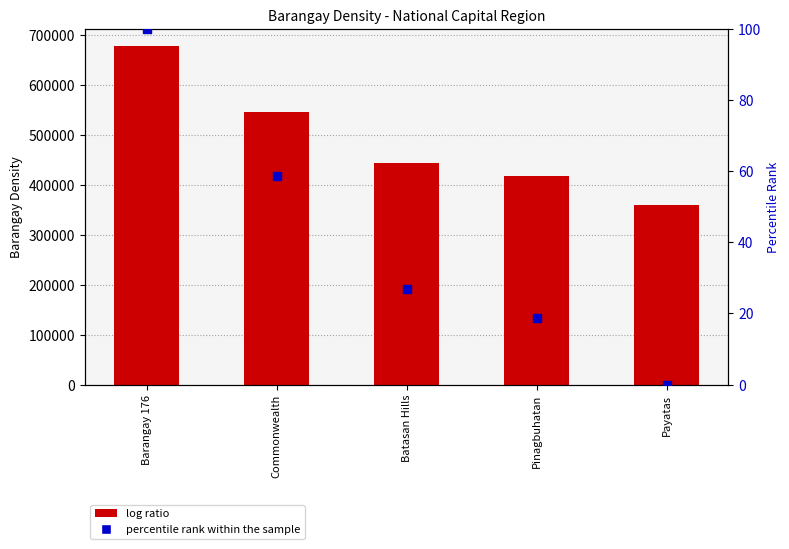

At how many categories does at least one series exceed 651228?

1